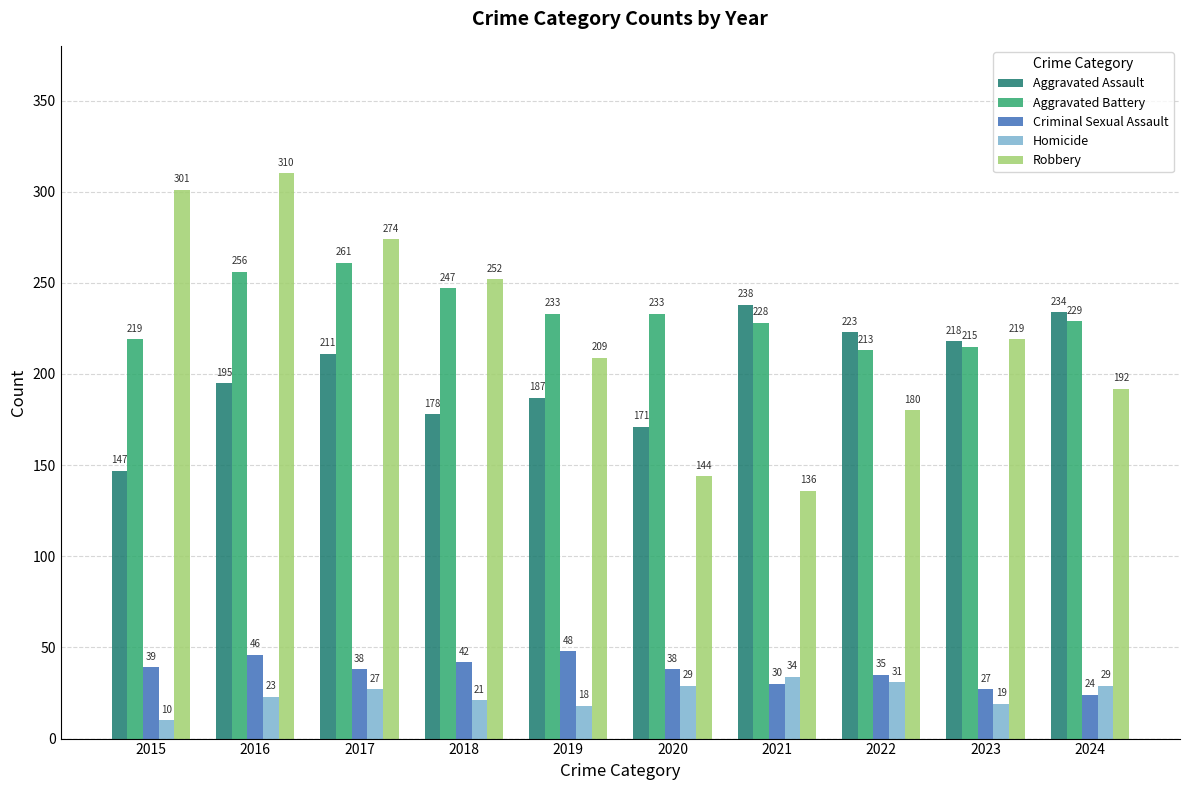

Which series has the largest range (max minus min)?

Robbery